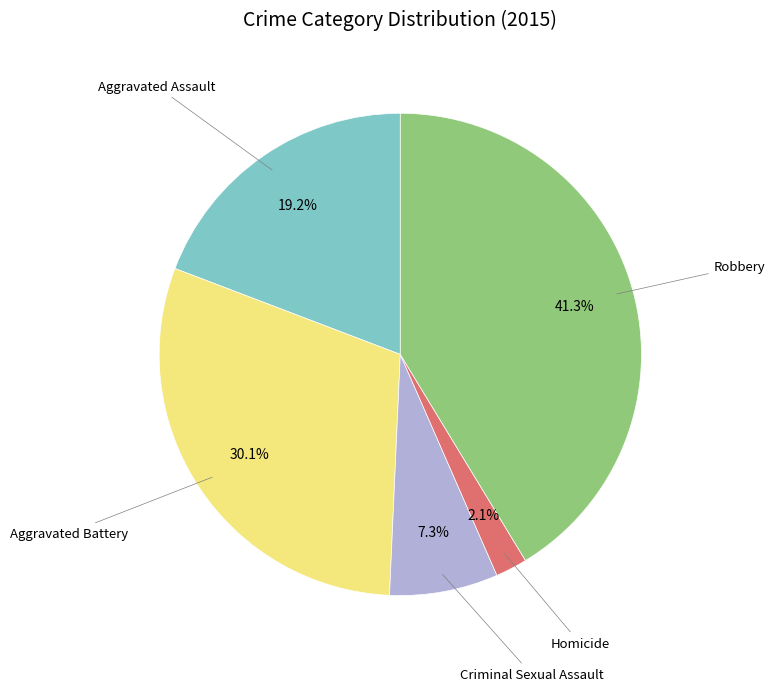

Is there any slice that represents more than half of the pie?

No